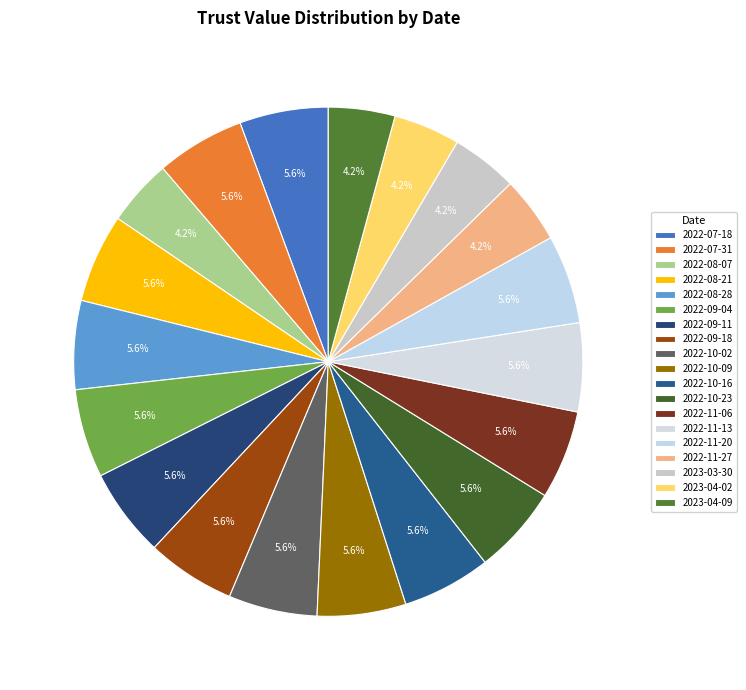

To the nearest percent, what is the combined percentage of 2022-10-23 and 2022-11-06?

11%